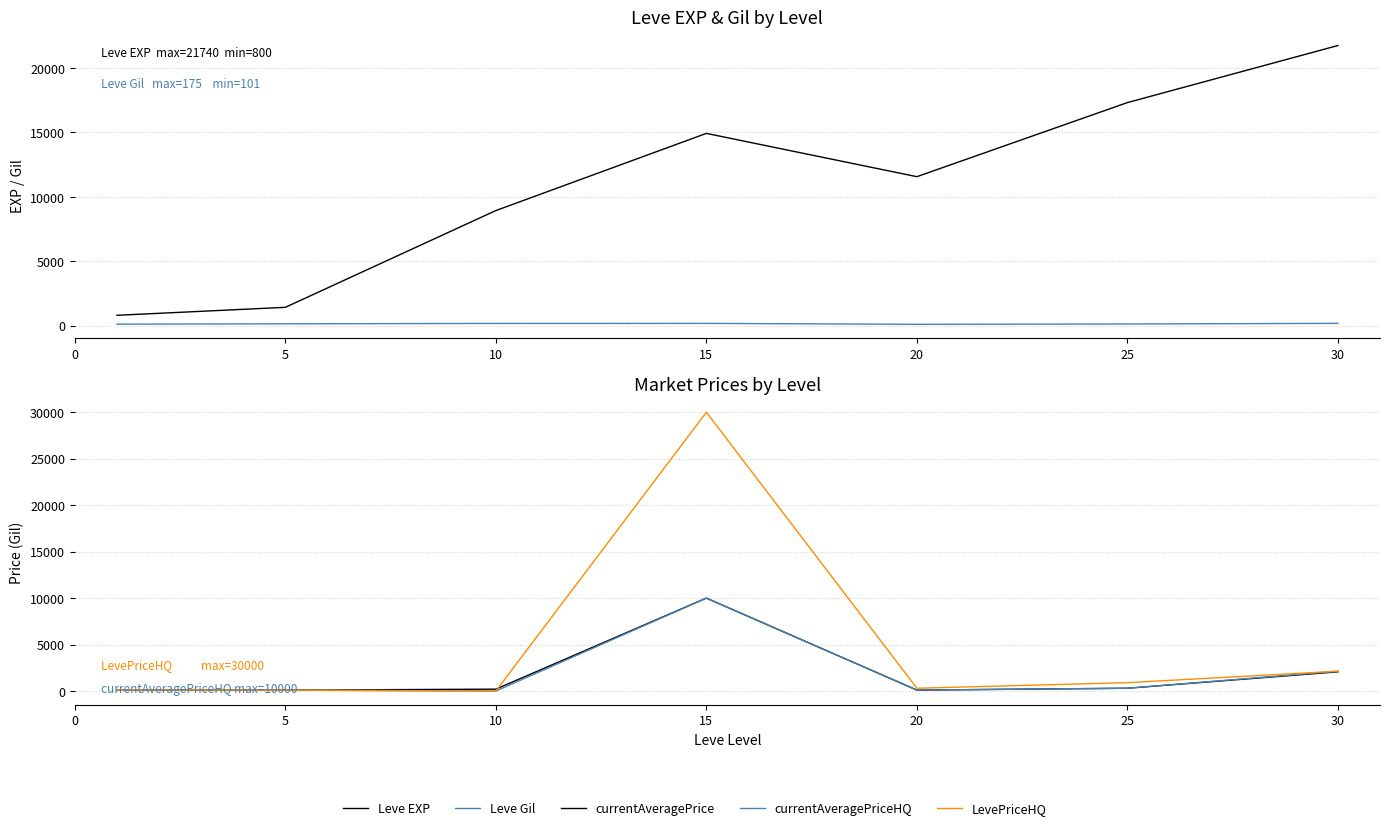

At how many categories does at least one series exceed 14718?

3